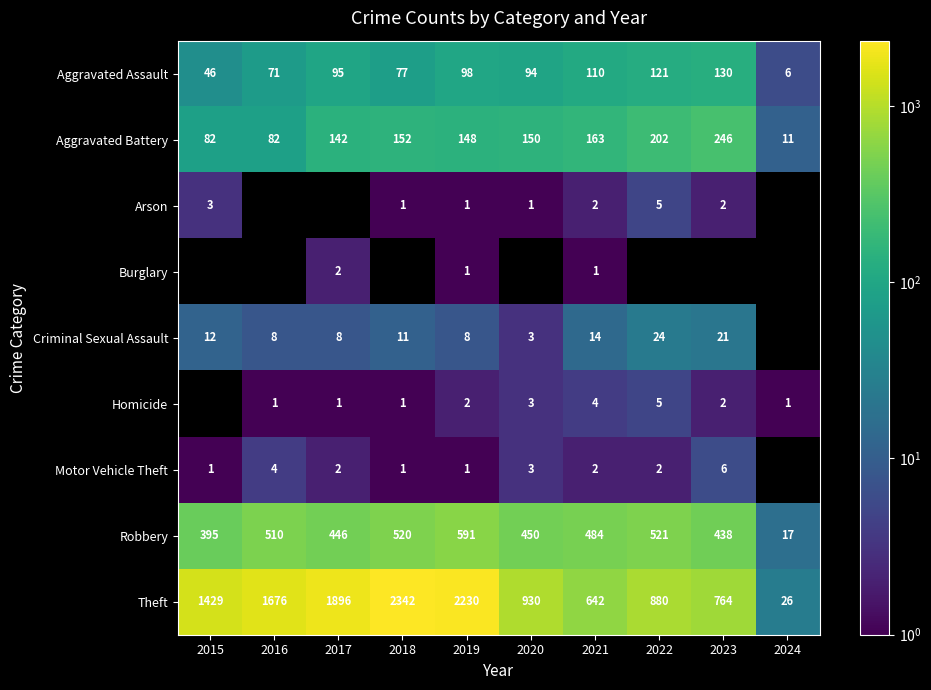

The value of Theft at 2015 is 946. True or false?

False